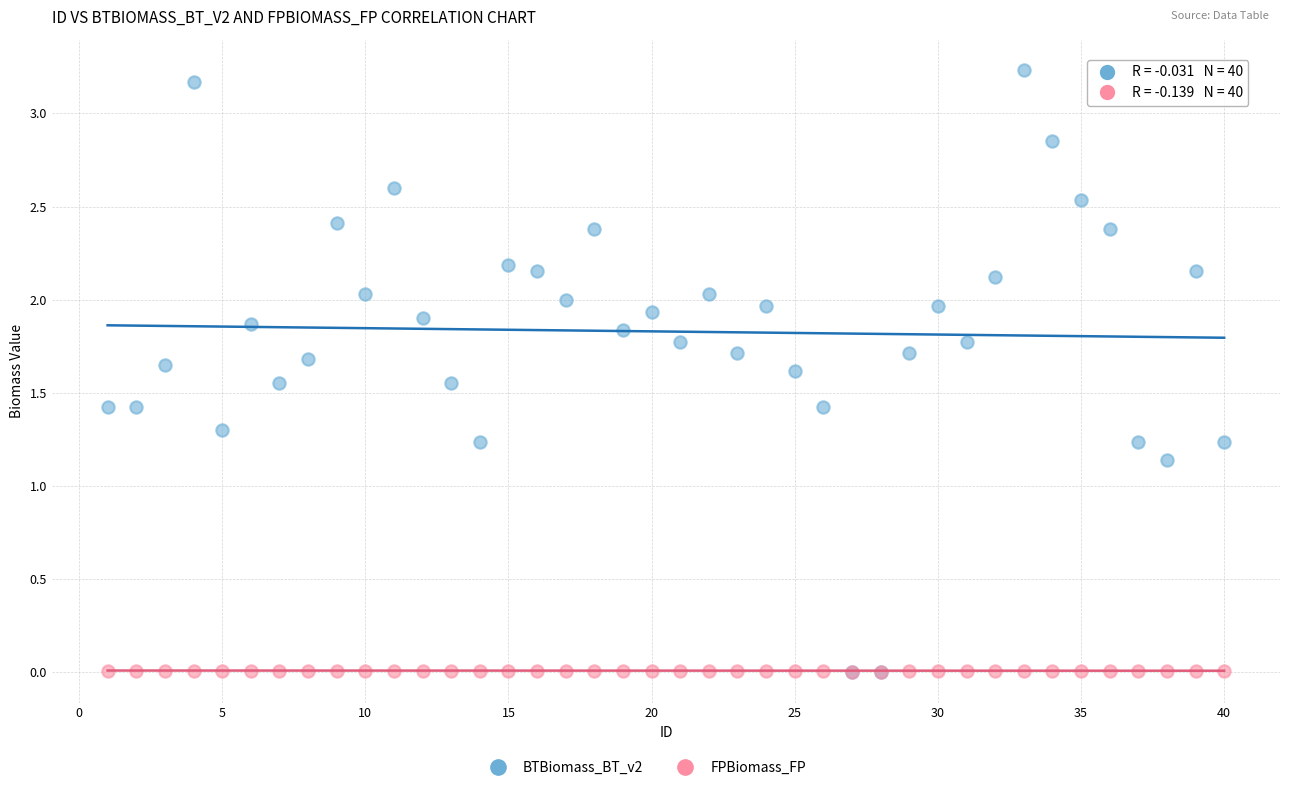

Which series contains the highest Y value?

BTBiomass_BT_v2